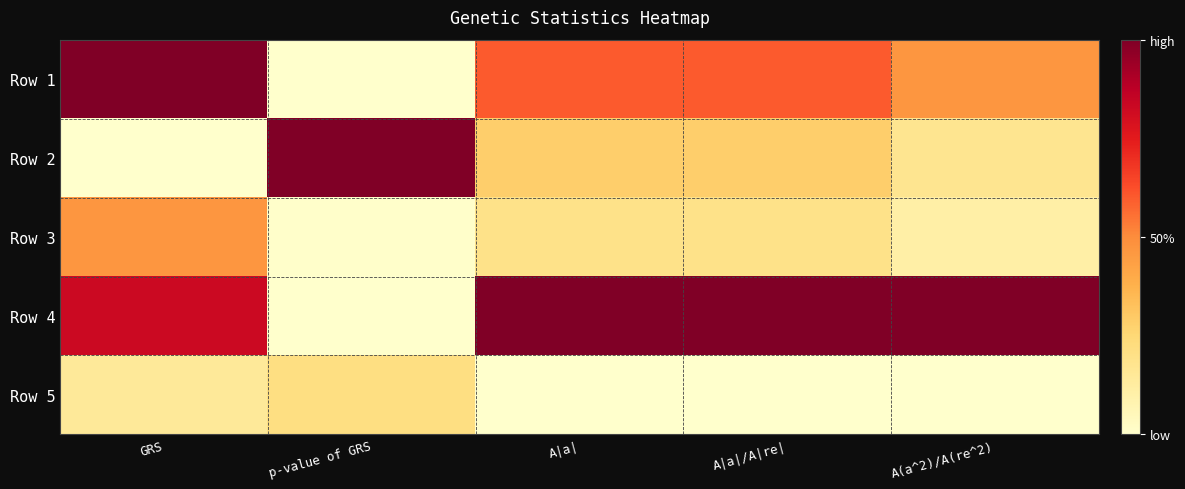

Reading right to left, list all the values displayed in this chart.

Row 1: A(a^2)/A(re^2)=0.5	A|a|/A|re|=0.6	A|a|=0.6	p-value of GRS=0.0	GRS=1.0
Row 2: A(a^2)/A(re^2)=0.2	A|a|/A|re|=0.3	A|a|=0.3	p-value of GRS=1.0	GRS=0.0
Row 3: A(a^2)/A(re^2)=0.1	A|a|/A|re|=0.2	A|a|=0.2	p-value of GRS=0.0	GRS=0.5
Row 4: A(a^2)/A(re^2)=1.0	A|a|/A|re|=1.0	A|a|=1.0	p-value of GRS=0.0	GRS=0.8
Row 5: A(a^2)/A(re^2)=0.0	A|a|/A|re|=0.0	A|a|=0.0	p-value of GRS=0.2	GRS=0.1